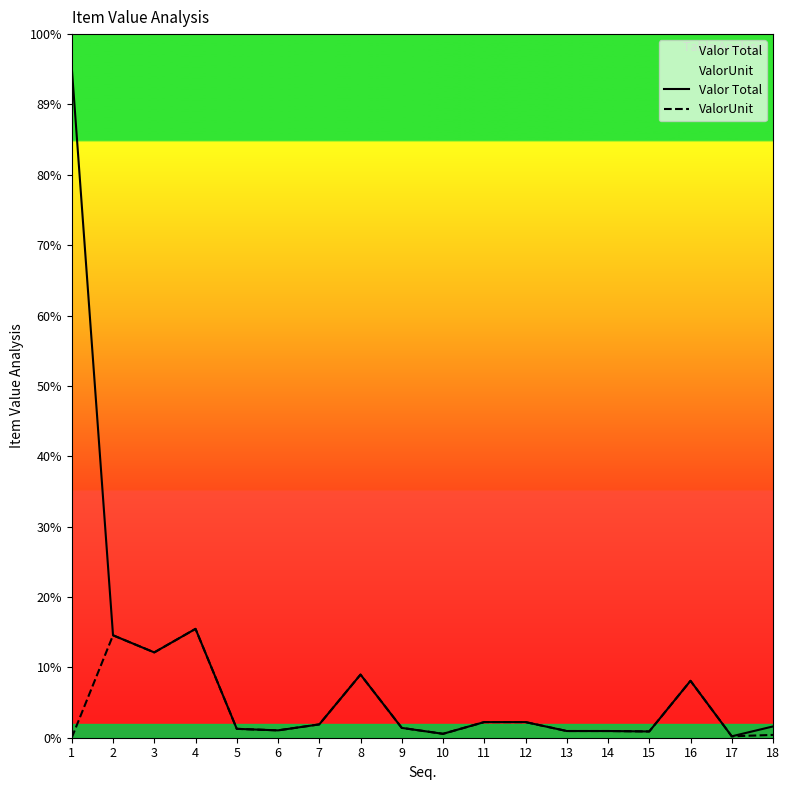

Which series has the largest total across all categories?

Valor Total